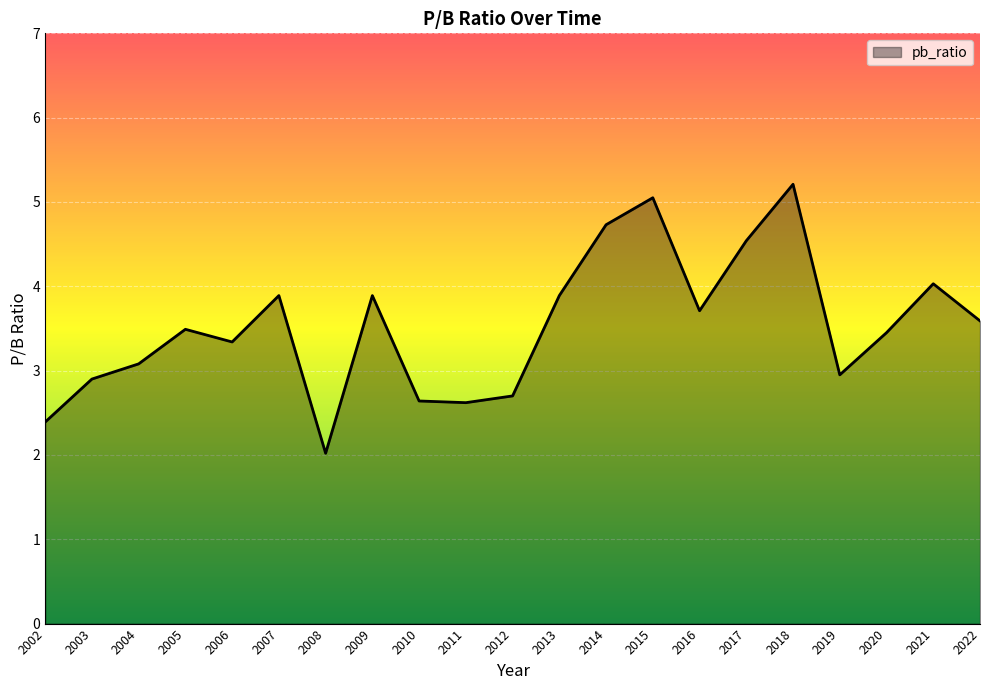

What is the difference between the maximum and minimum values?

3.2